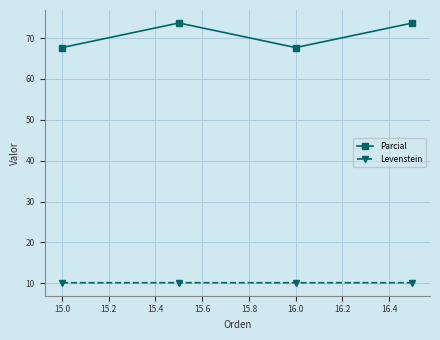

How many data points does each series have?

4